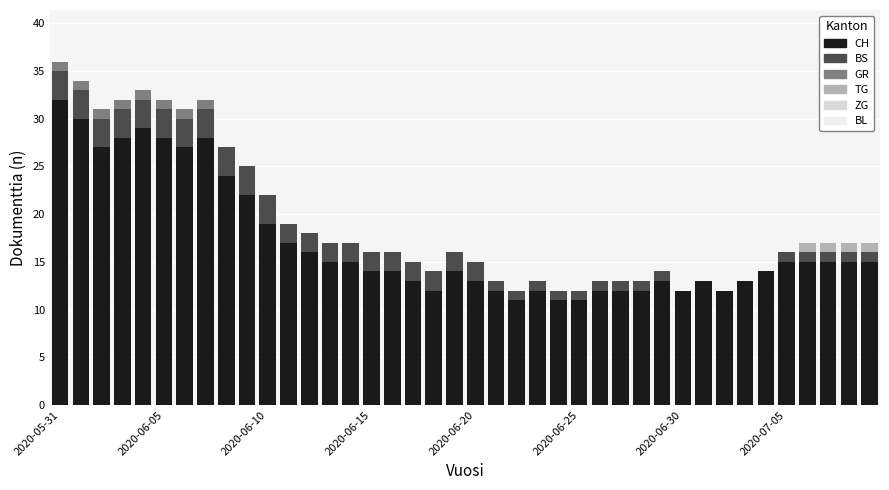

How many series are shown in this chart?

4